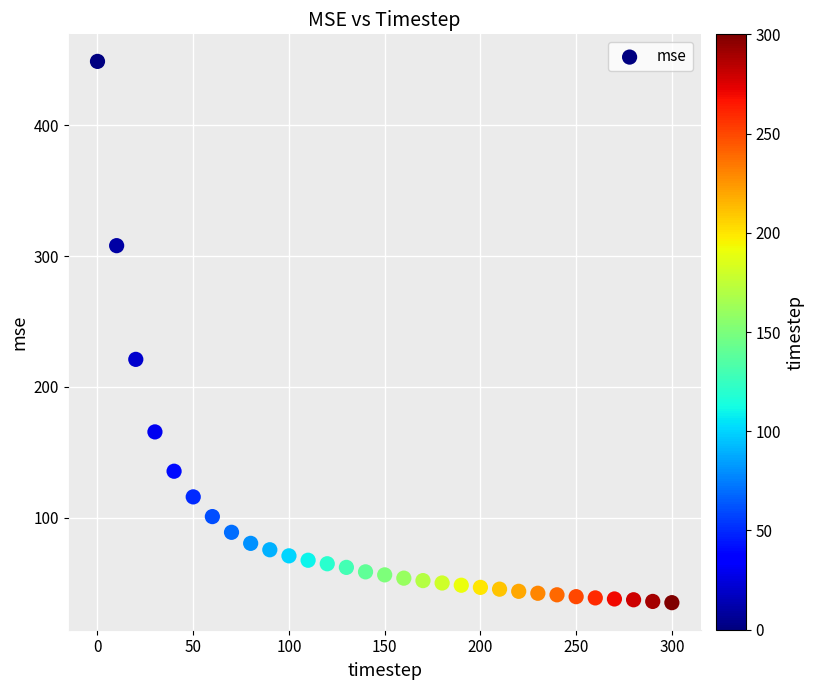

What Y value in the scatter plot is closest to 241?

221.1